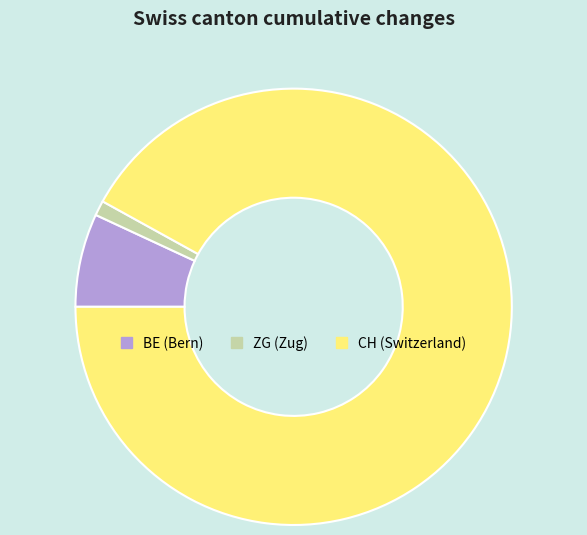

Does CH account for over 50% of the chart?

Yes